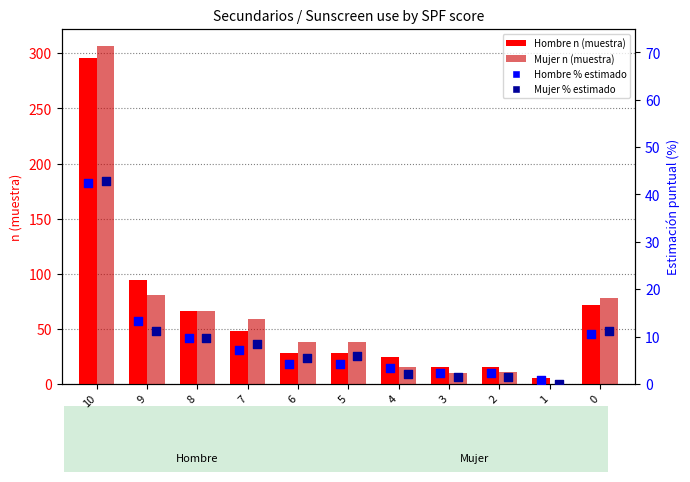

Which series has the largest total across all categories?

Mujer n (muestra)